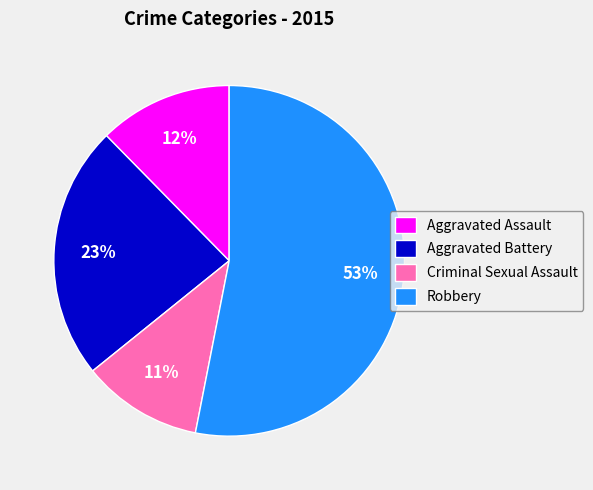

Is the sum of Aggravated Assault and Robbery greater than half?

Yes